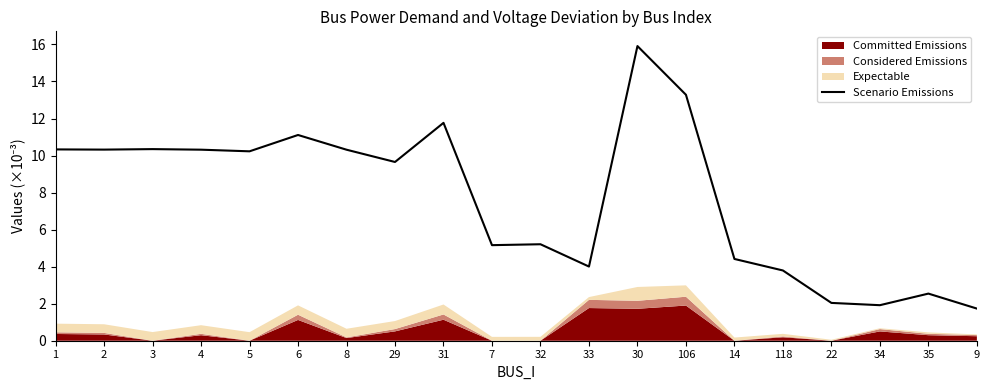

Reading left to right, what are all the values shown in this chart?

1=10.3	2=10.3	3=10.3	4=10.3	5=10.2	6=11.1	8=10.3	29=9.7	31=11.8	7=5.2	32=5.2	33=4.0	30=15.9	106=13.3	14=4.4	118=3.8	22=2.0	34=1.9	35=2.5	9=1.7